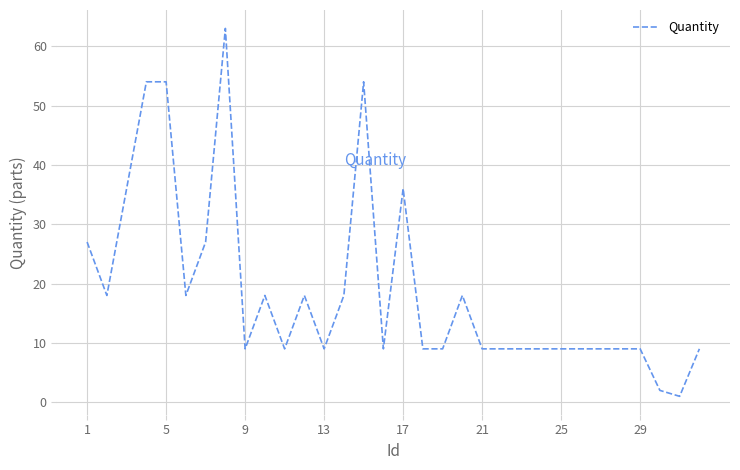

How many values are between 9 and 27?

24